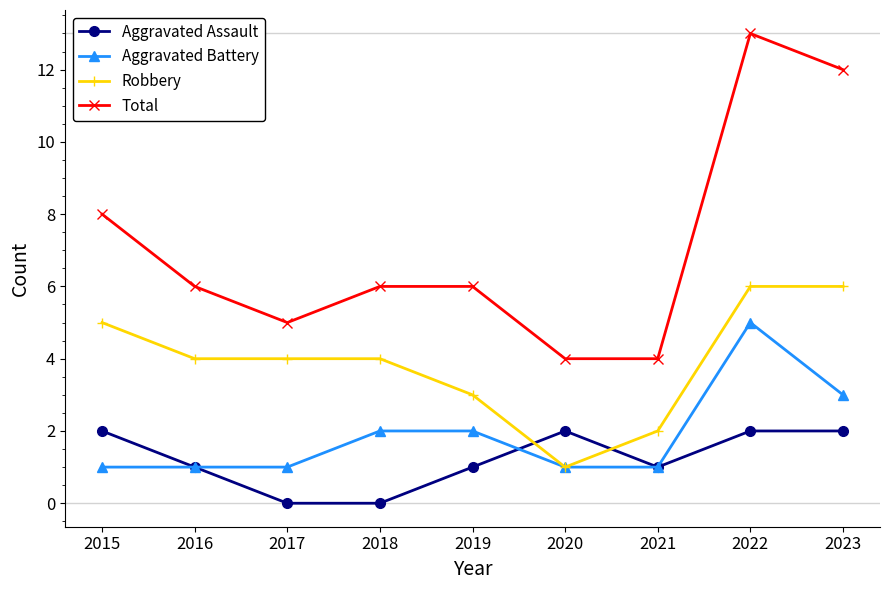

Does the chart have visible grid lines?

No